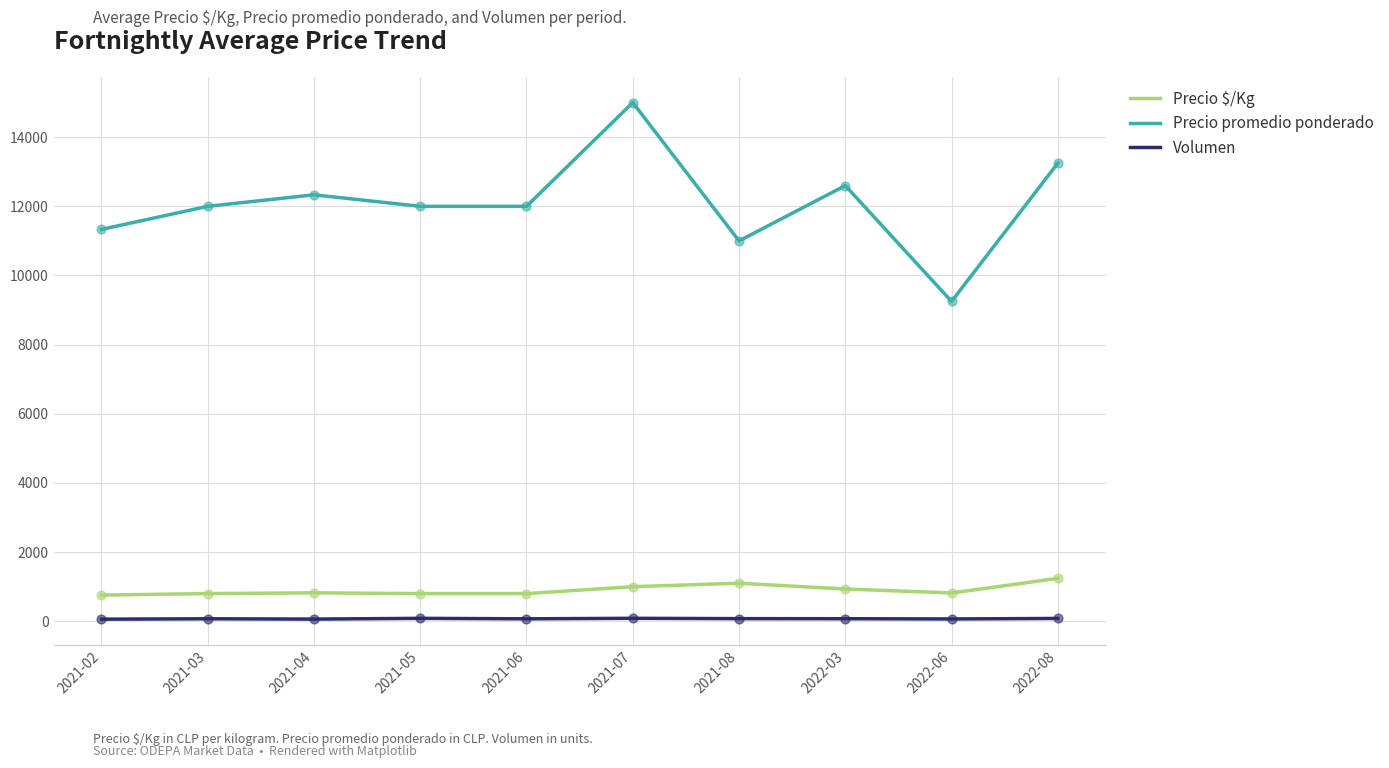

Which series has the widest spread of values?

Precio promedio ponderado